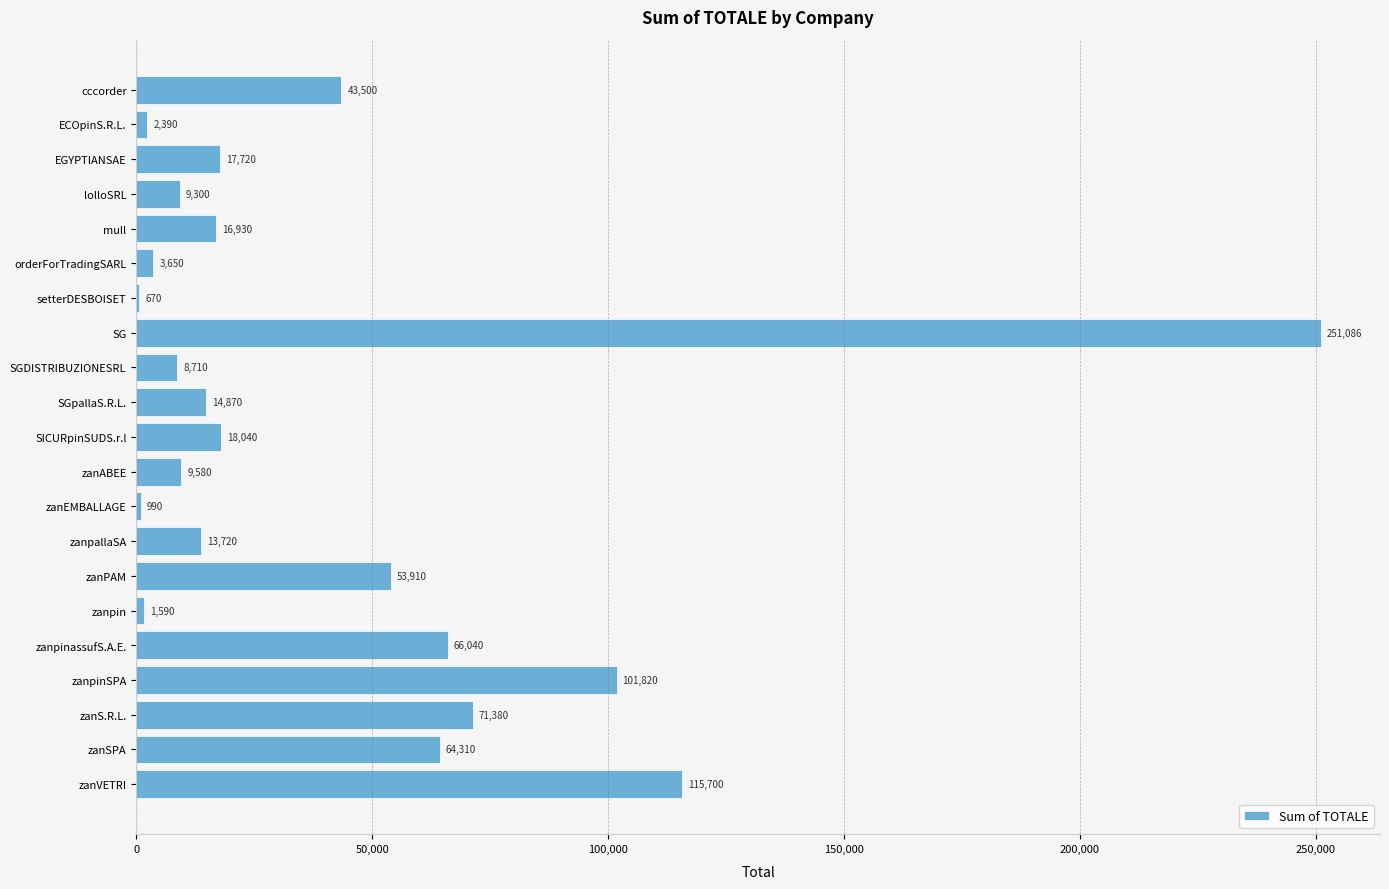

Reading bottom to top, transcribe all the data shown in this chart.

zanVETRI=115700	zanSPA=64310	zanS.R.L.=71380	zanpinSPA=101820	zanpinassufS.A.E.=66040	zanpin=1590	zanPAM=53910	zanpallaSA=13720	zanEMBALLAGE=990	zanABEE=9580	SICURpinSUDS.r.l=18040	SGpallaS.R.L.=14870	SGDISTRIBUZIONESRL=8710	SG=251086	setterDESBOISET=670	orderForTradingSARL=3650	mull=16930	lolloSRL=9300	EGYPTIANSAE=17720	ECOpinS.R.L.=2390	cccorder=43500